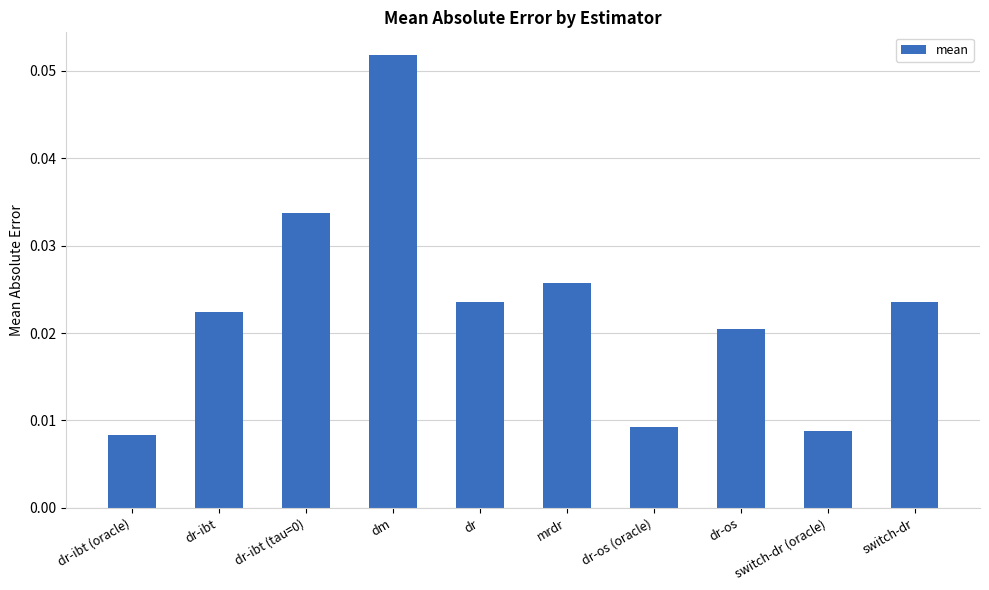

Which category has the highest value across all series?

dm